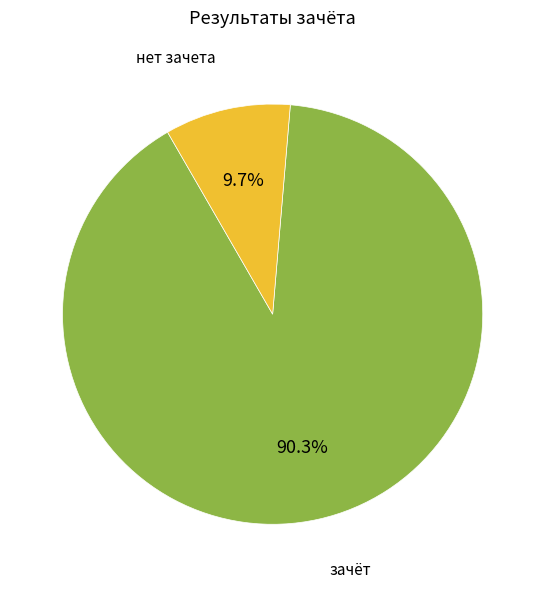

To the nearest percent, what is the average slice percentage?

50%